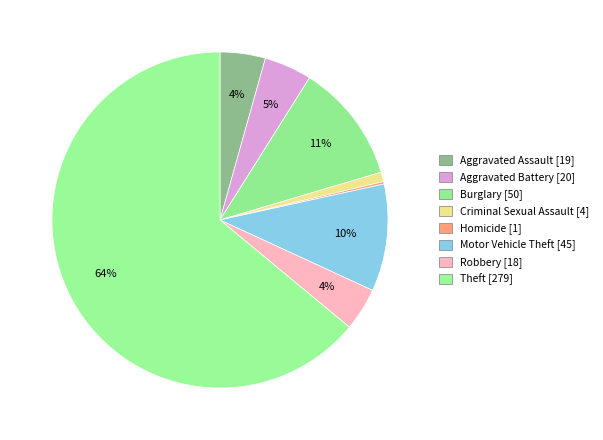

Is there a majority slice in this chart?

Yes